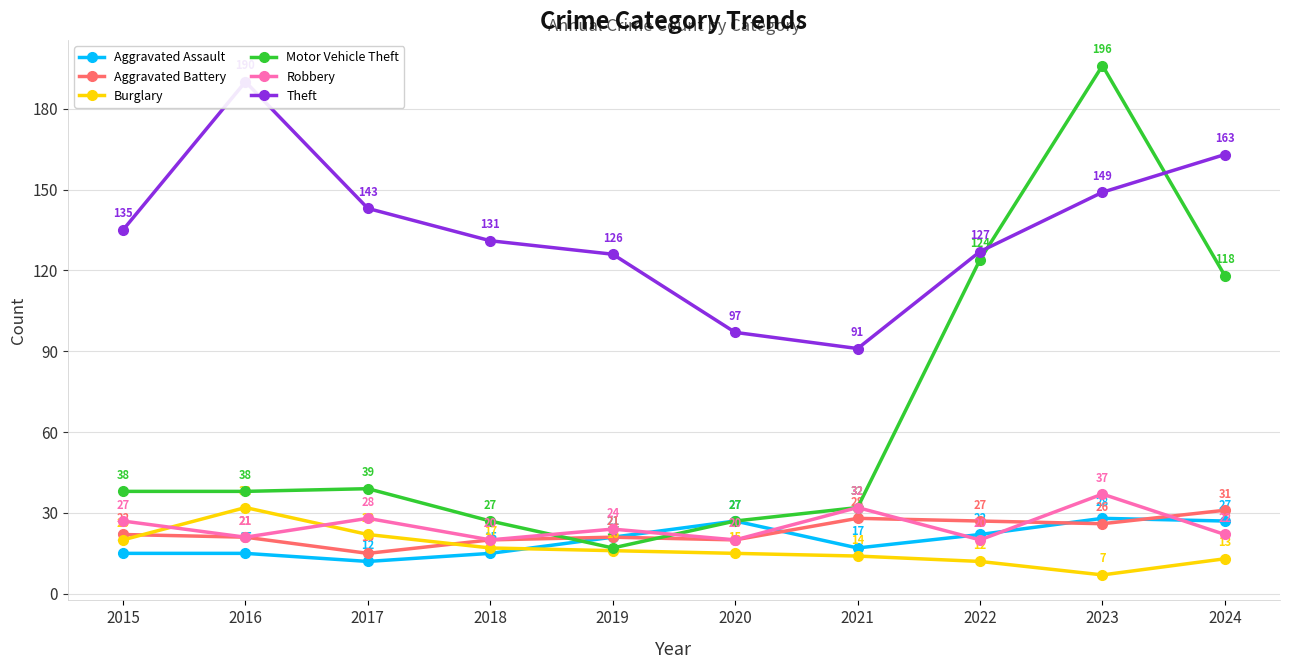

Reading left to right, extract all data points from this chart.

Aggravated Assault: 15	15	12	15	21	27	17	22	28	27
Aggravated Battery: 22	21	15	20	21	20	28	27	26	31
Burglary: 20	32	22	17	16	15	14	12	7	13
Motor Vehicle Theft: 38	38	39	27	17	27	32	124	196	118
Robbery: 27	21	28	20	24	20	32	20	37	22
Theft: 135	190	143	131	126	97	91	127	149	163